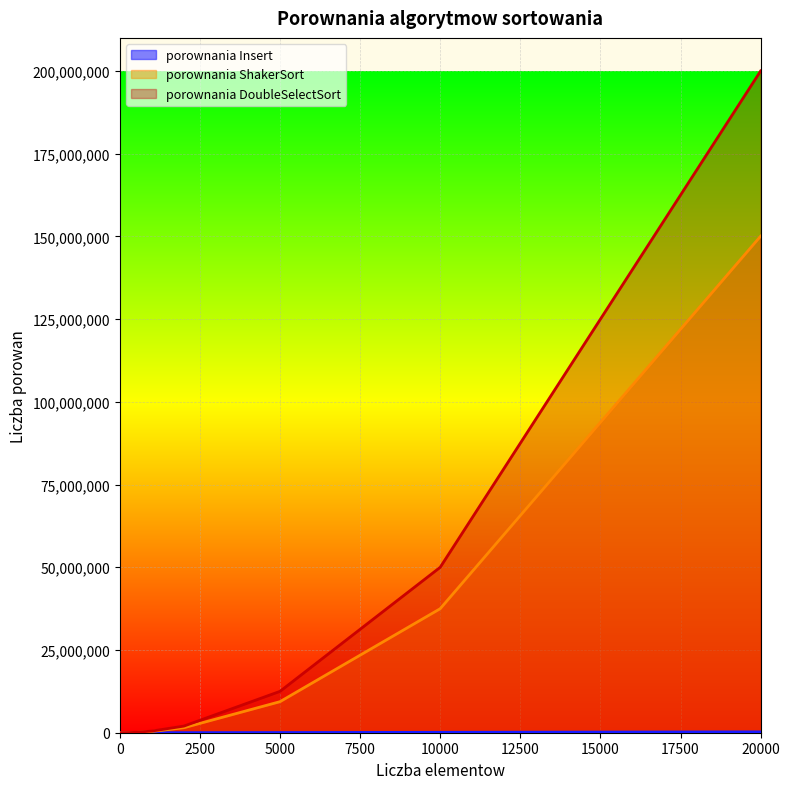

What are all the series names shown in the legend?

porownania Insert, porownania ShakerSort, porownania DoubleSelectSort